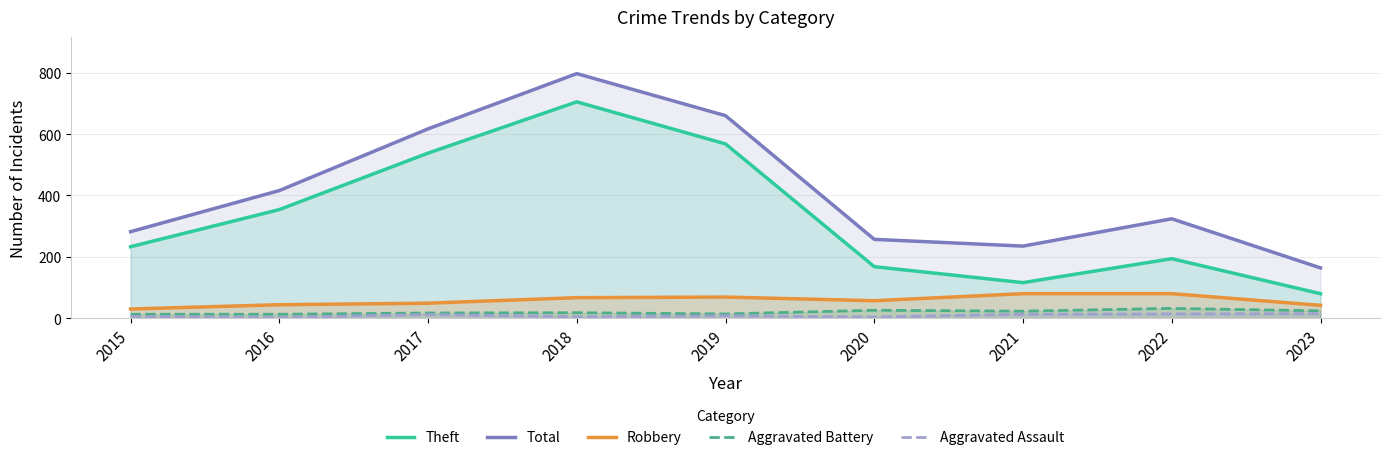

True or false: Robbery has a value of 57 at 2020.

True